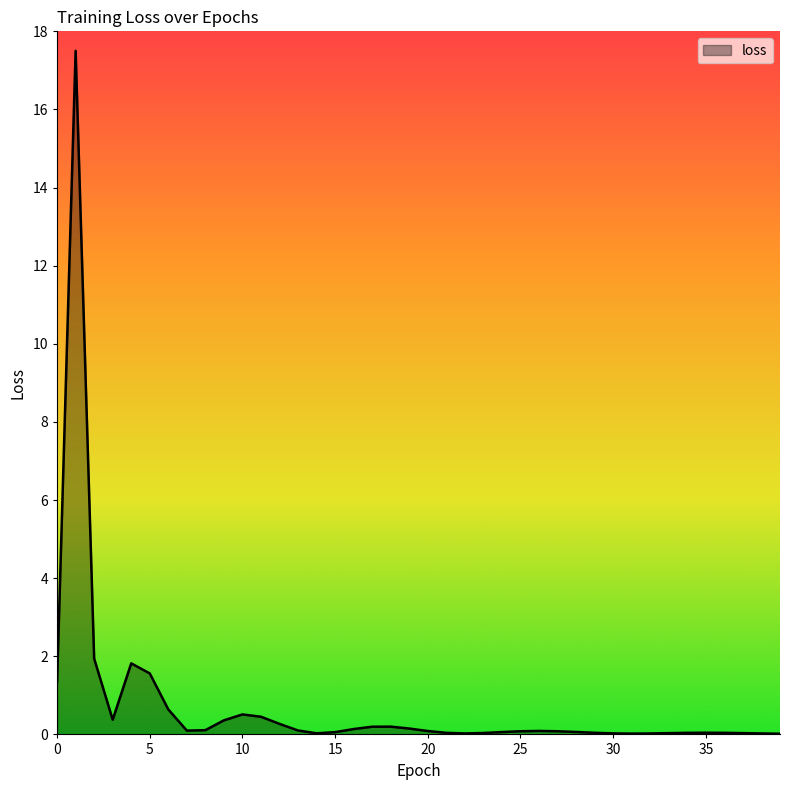

What is the difference between the second highest and second lowest values?

1.9